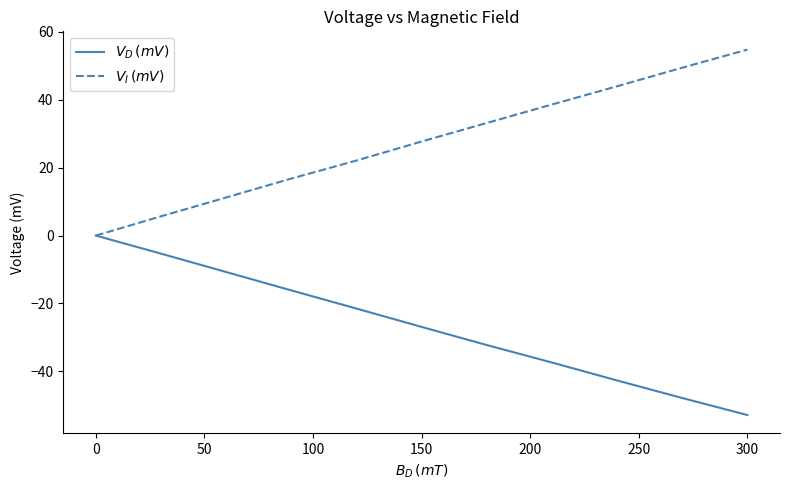

What is the difference between the maximum and minimum values in the $V_D \, (mV)$ series?

52.9